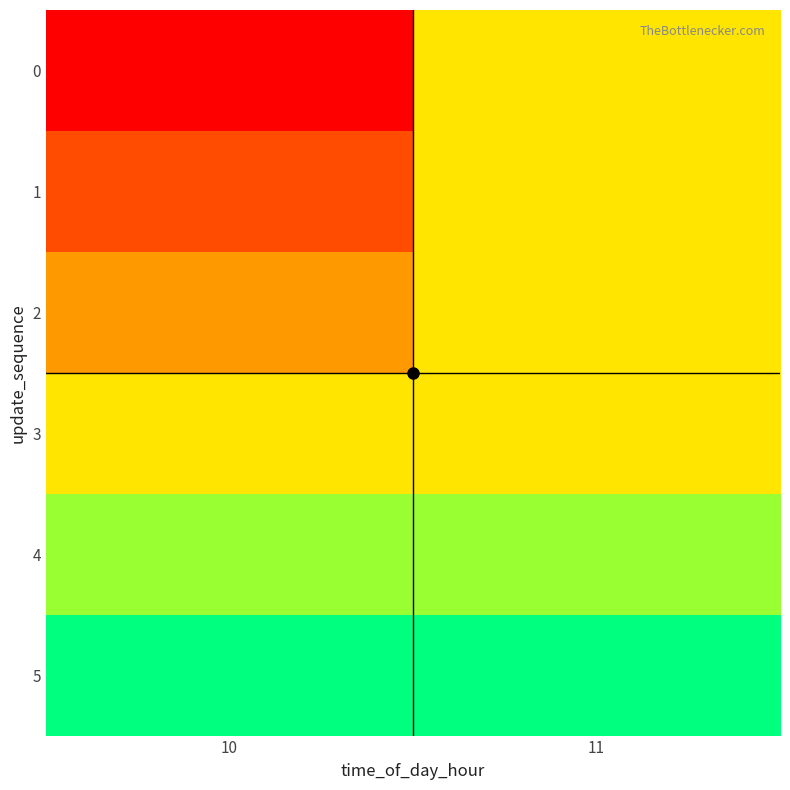

Which series has the largest total across all categories?

5